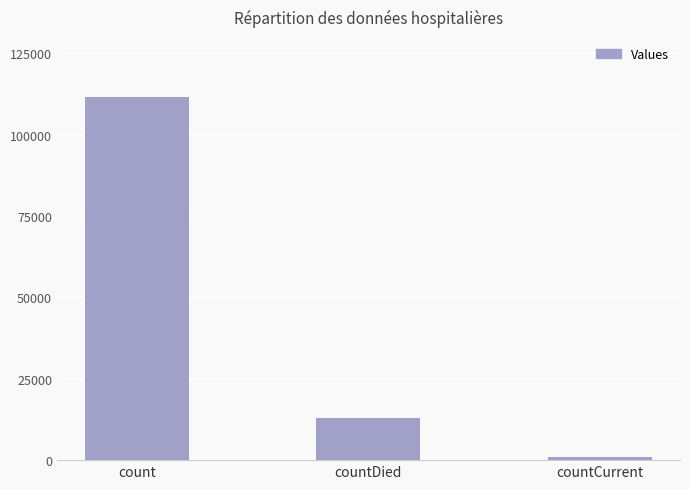

How many distinct data groups are displayed?

1